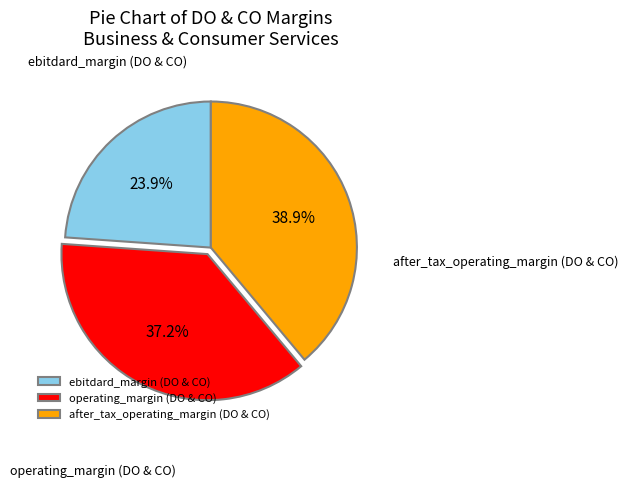

What is the total percentage of after_tax_operating_margin (DO & CO) and operating_margin (DO & CO)?

76.1%